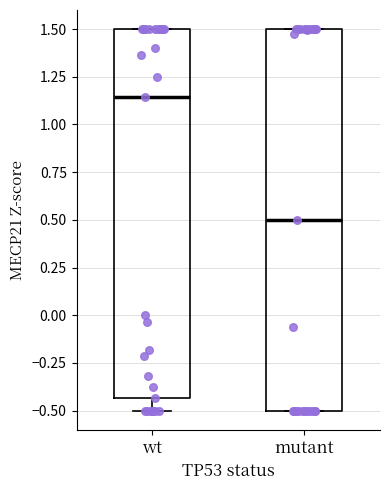

Which box is the tallest, from its lower edge to its upper edge?

mutant